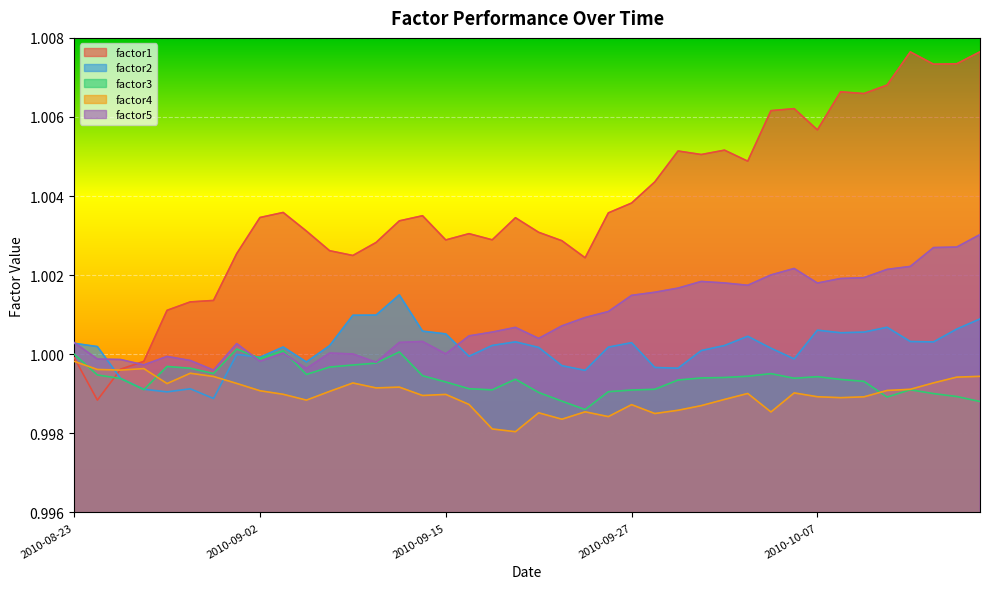

What are all the series names shown in the legend?

factor1, factor2, factor3, factor4, factor5